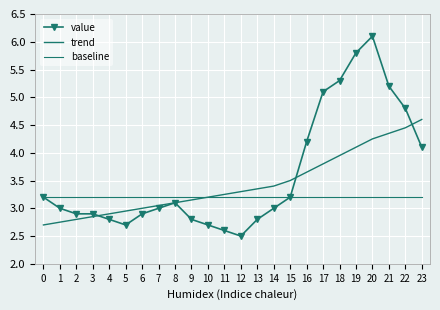

What is the average value of the trend series?

3.4